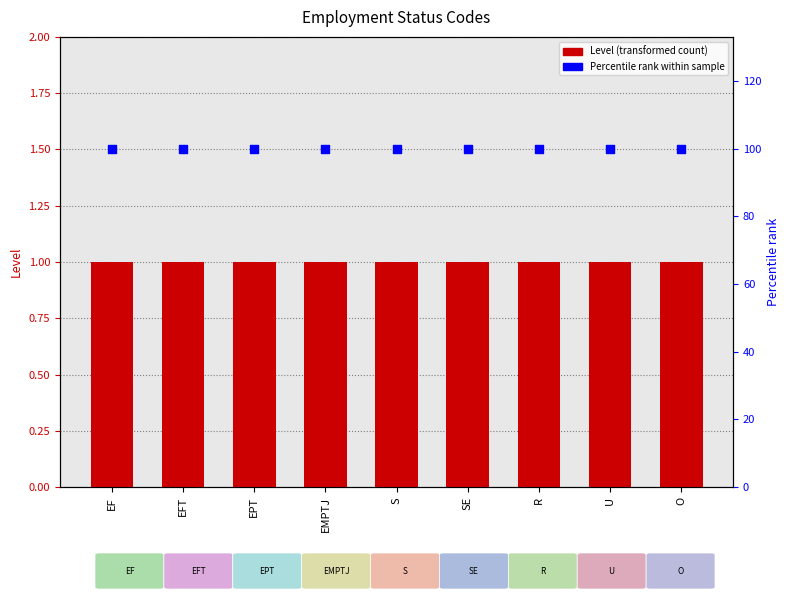

Which series contains the lowest Y value?

Level